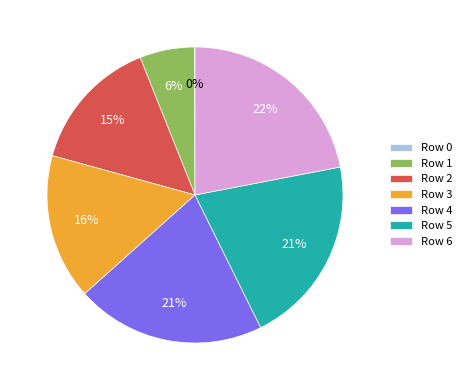

Is there any slice that represents more than half of the pie?

No